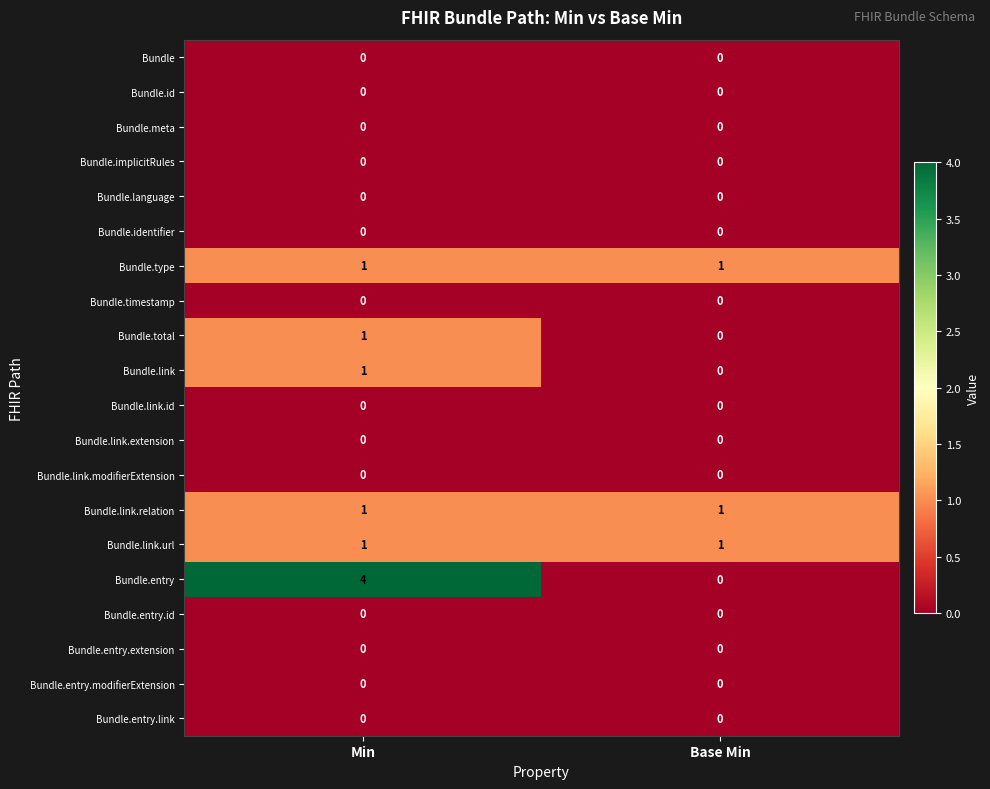

Count the number of data series in this chart.

20